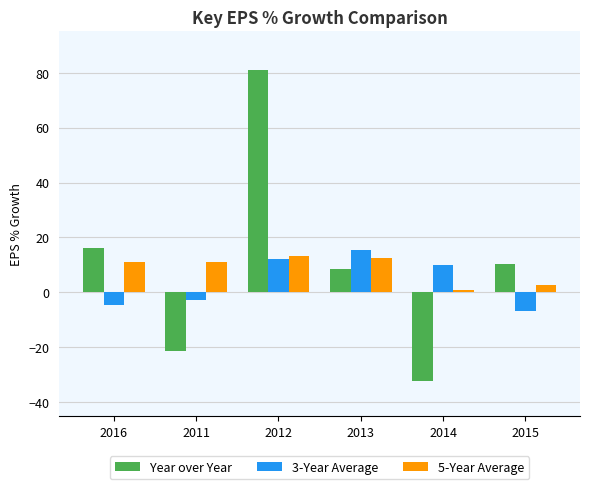

What is the minimum value for 5-Year Average?

0.8